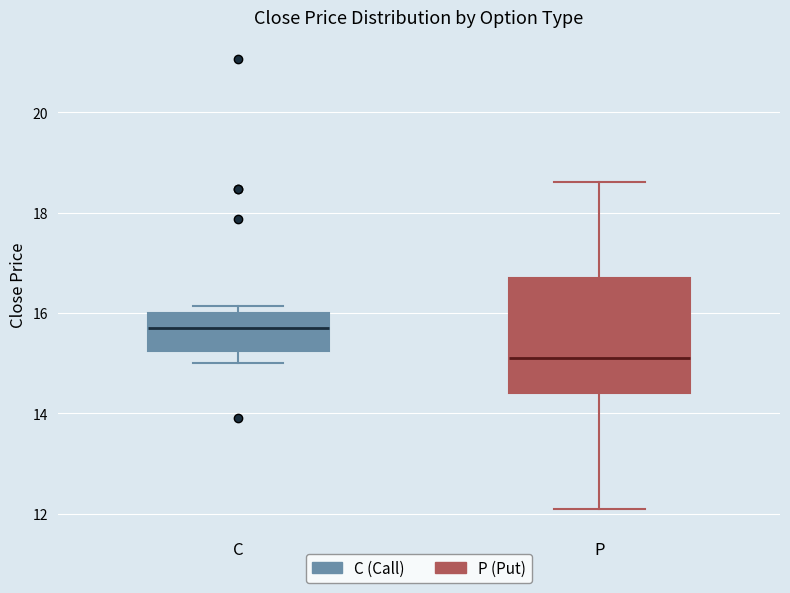

Reading left to right, transcribe this box plot: for each box, give where its median line is, the range the box spans, and where its two whiskers end, as read against the y-axis. The values are not printed on the chart, so give them approximately, as read against the axis.

C: median 15.8, box 15.2 to 16.0, whiskers 15.0 to 16.2
P: median 15.2, box 14.4 to 16.8, whiskers 12.2 to 18.6